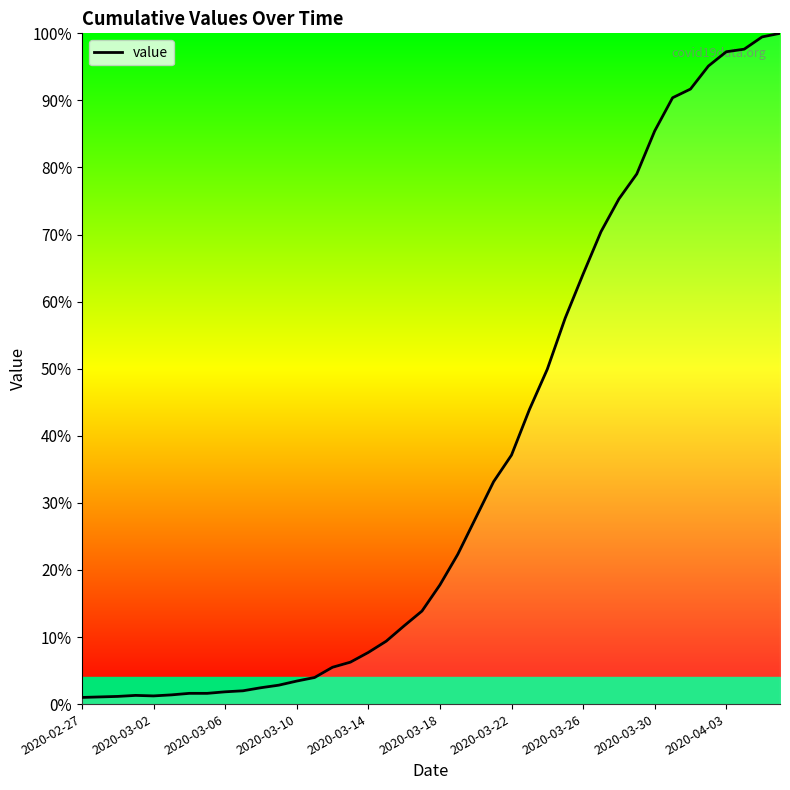

Does the chart display data point markers on the line(s)?

No